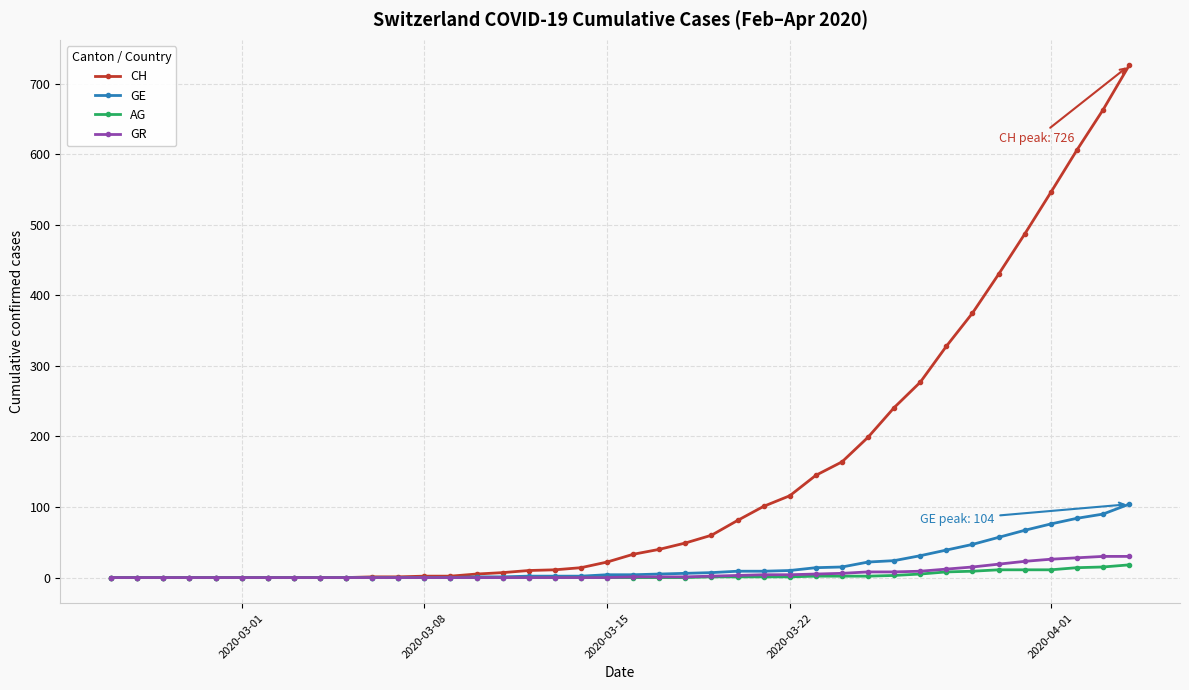

What is the greatest value displayed?

726